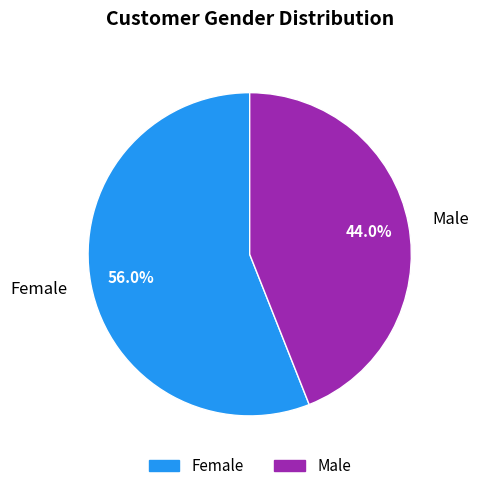

Does any single category account for the majority?

Yes